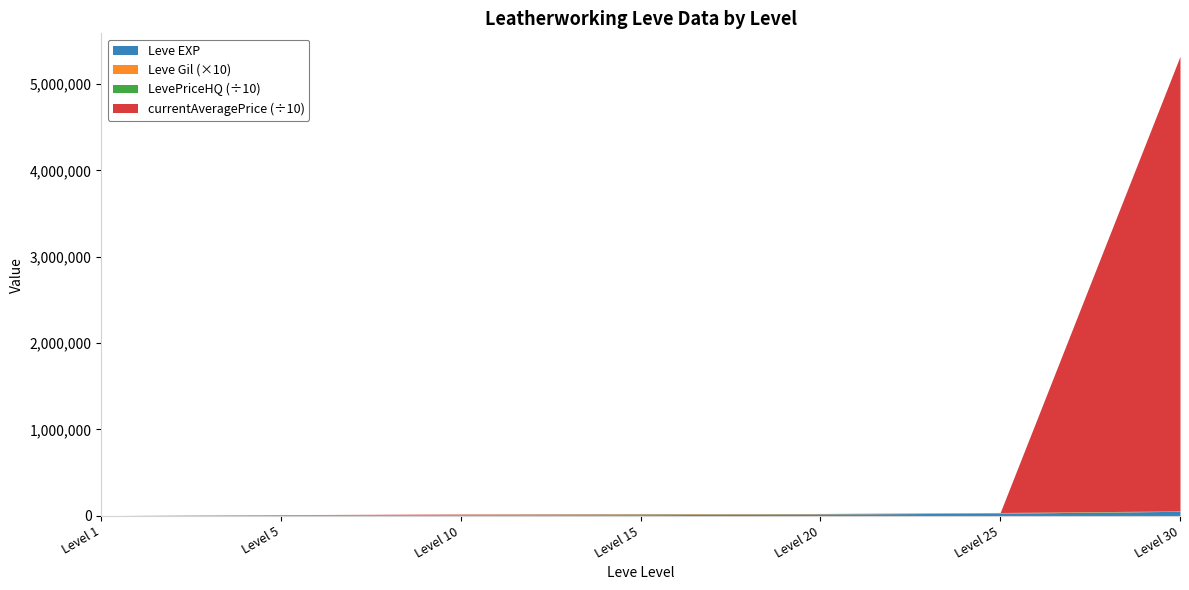

What is the sum of the currentAveragePrice values at 20 and 30?

52648244